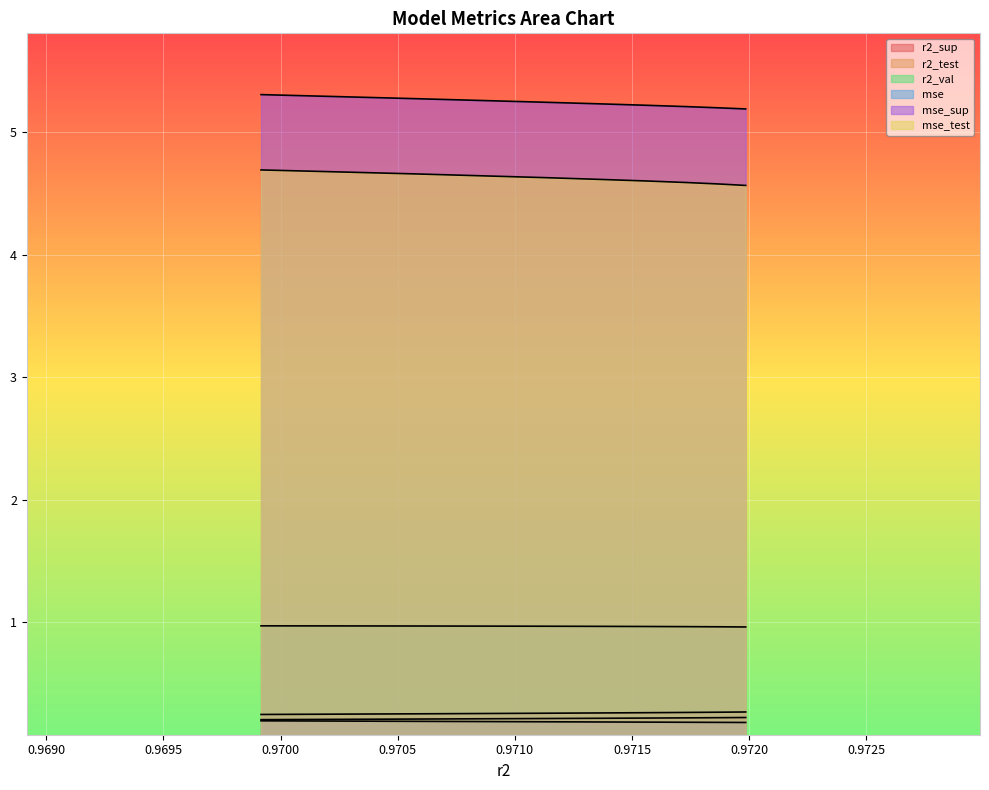

True or false: mse_test has more than 0 points higher than both neighbors.

False